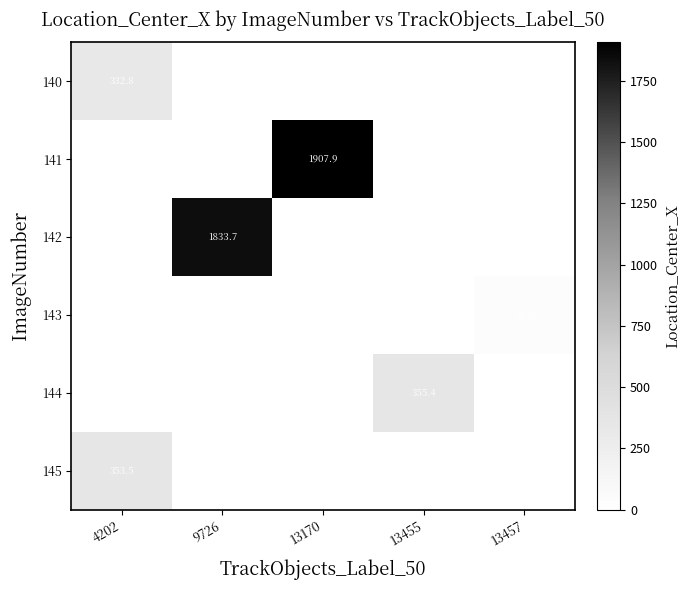

At which category is the sum across all series the highest?

13170